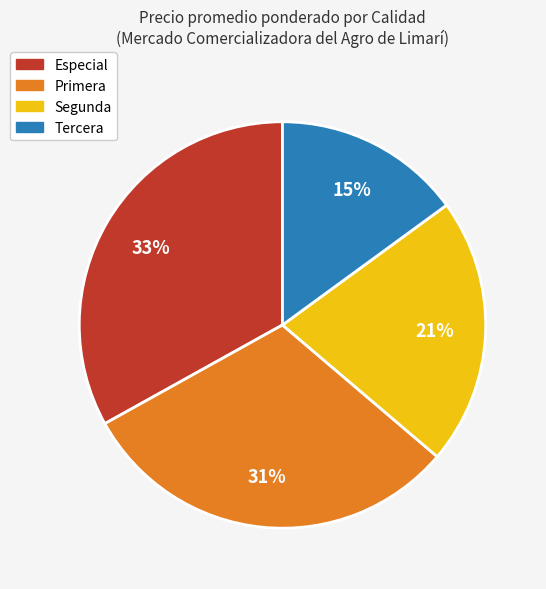

Is the sum of Especial and Segunda greater than half?

Yes